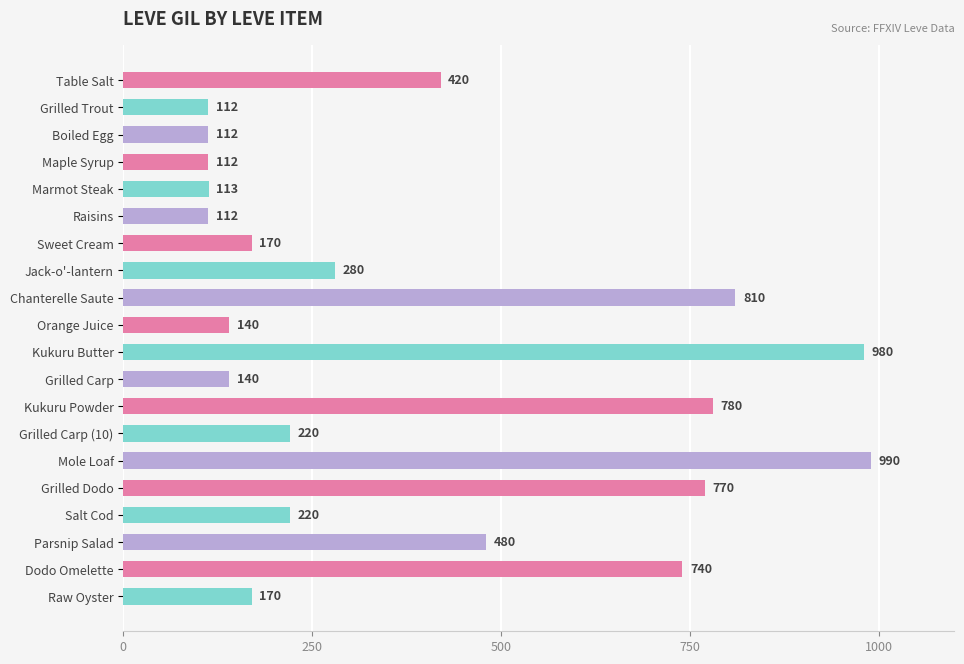

True or false: the data shows 314 at Chanterelle Saute.

False